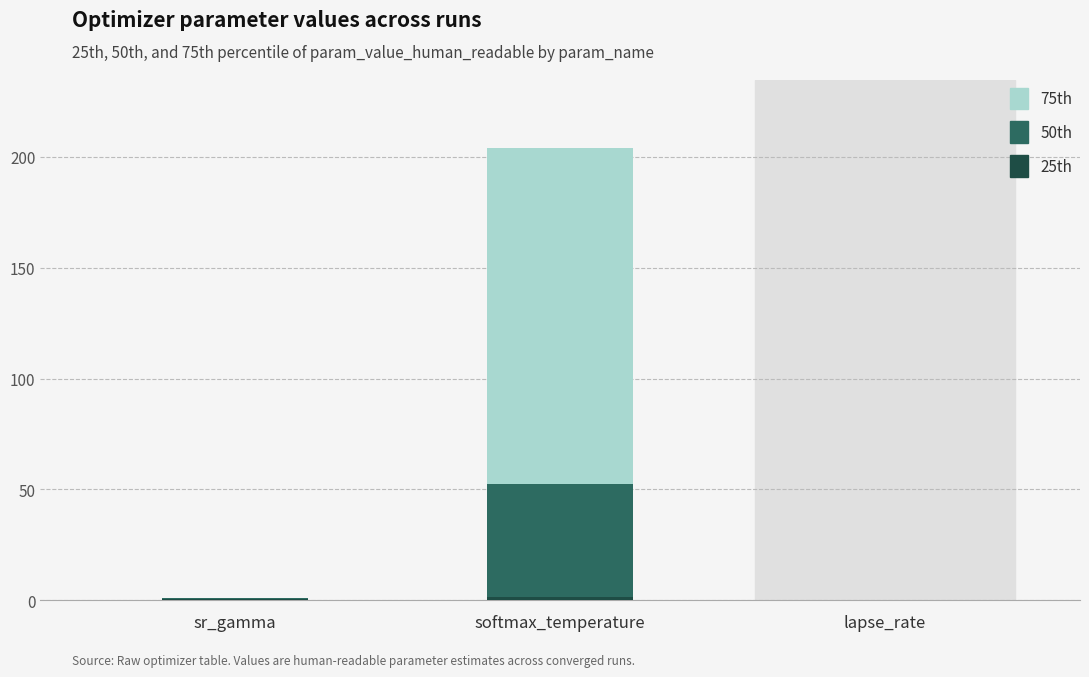

At which category is the sum across all series the highest?

softmax_temperature